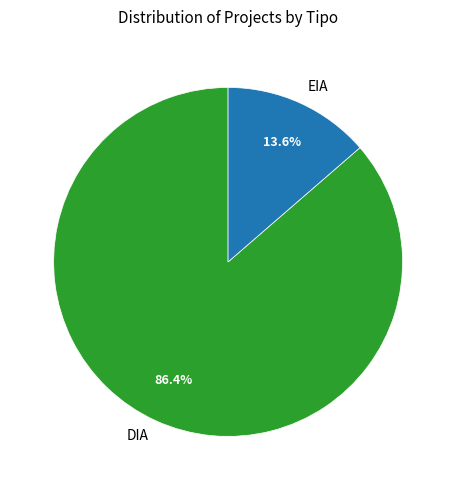

Count the number of slices in the pie.

2